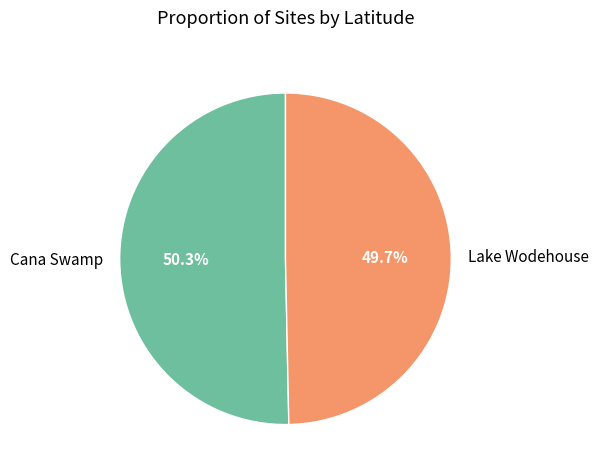

Does Cana Swamp represent more than half of the total?

Yes